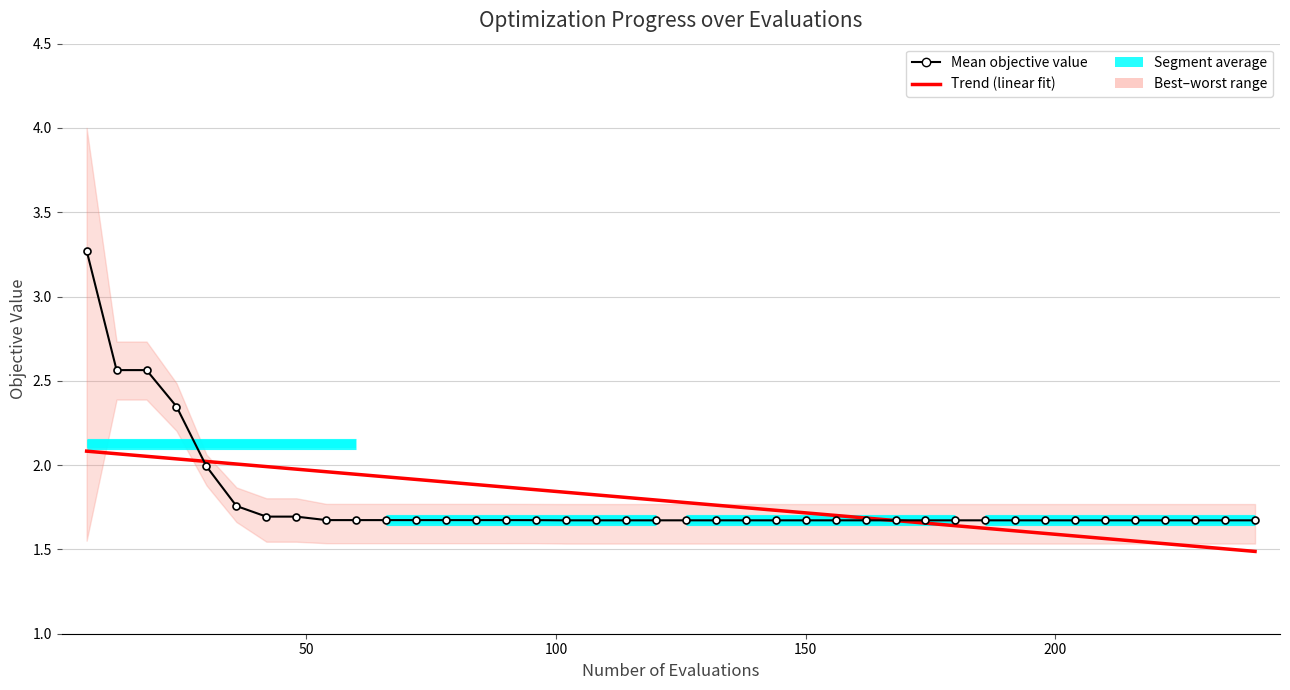

At which category does the chart reach its minimum across all series?

31